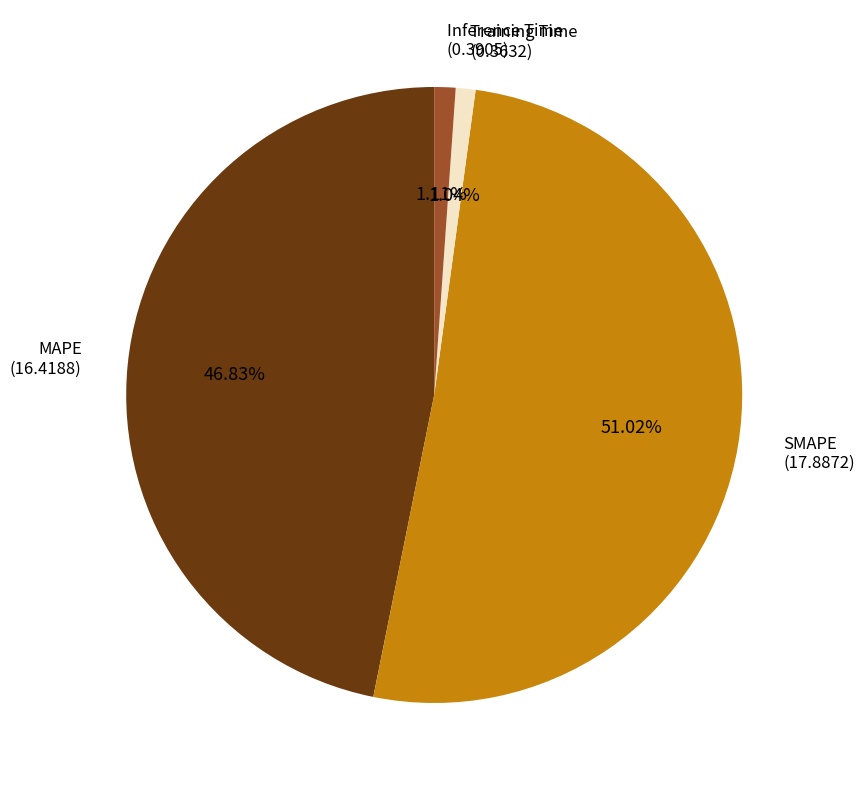

True or false: Inference Time accounts for 1% of the total.

True